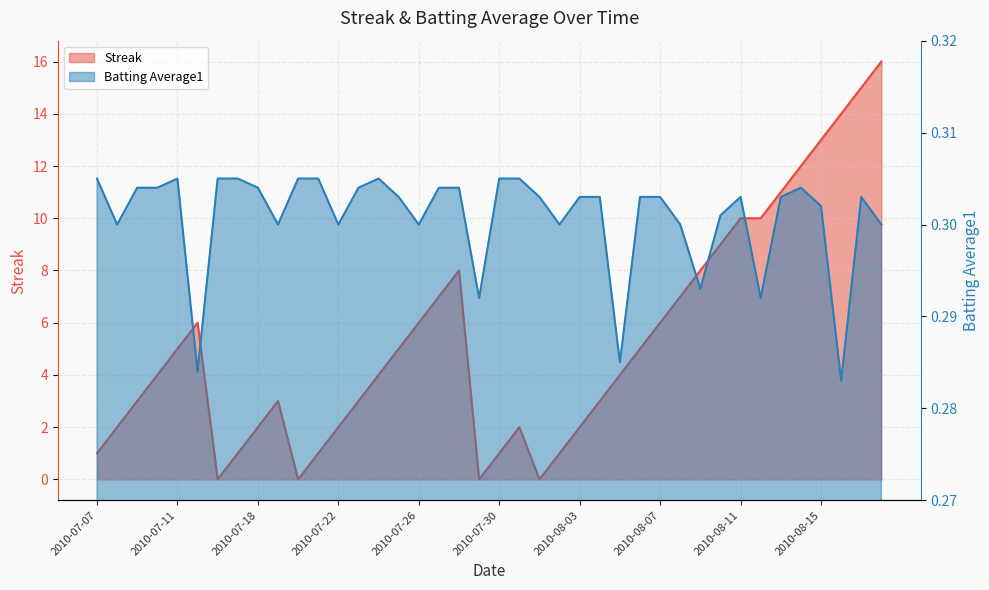

What is the label of the 14th point from the left?

2010-07-23